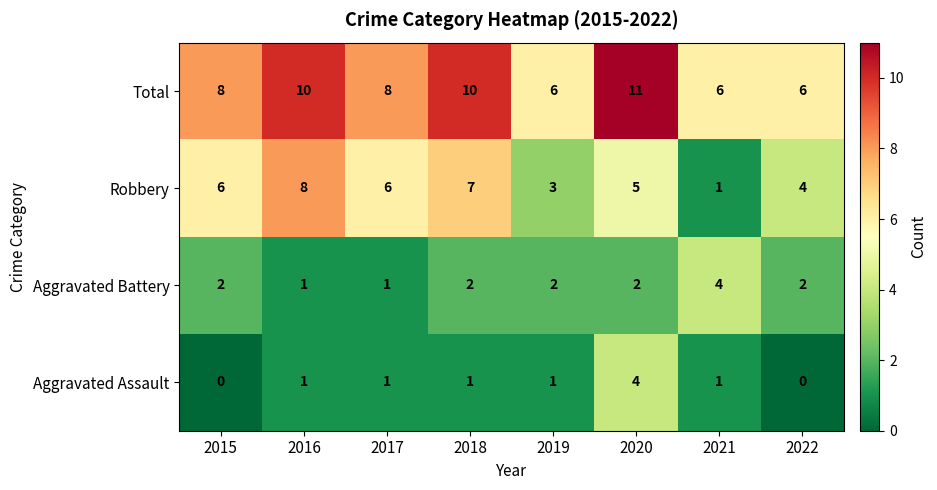

Which series has the largest total across all categories?

Total